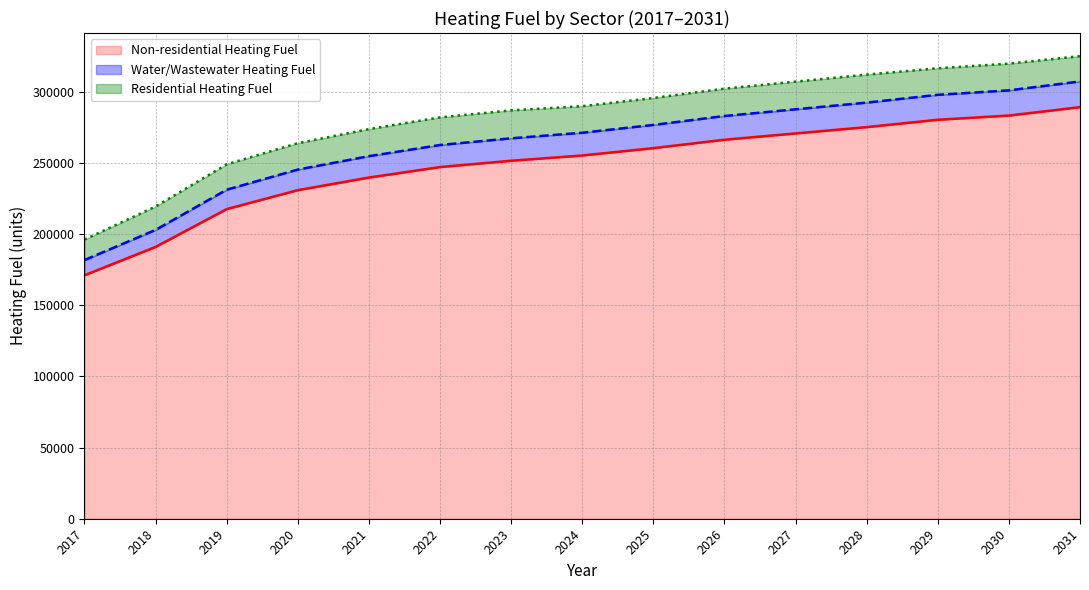

What is the lowest value of the Non-residential Heating Fuel series?

171115.7